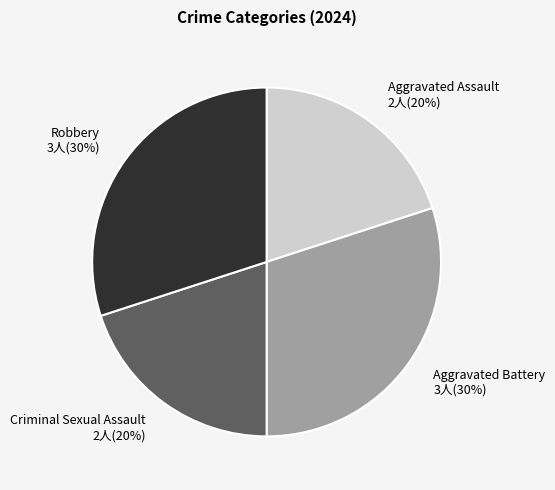

To the nearest percent, what percentage of the pie is Aggravated Assault?

20%